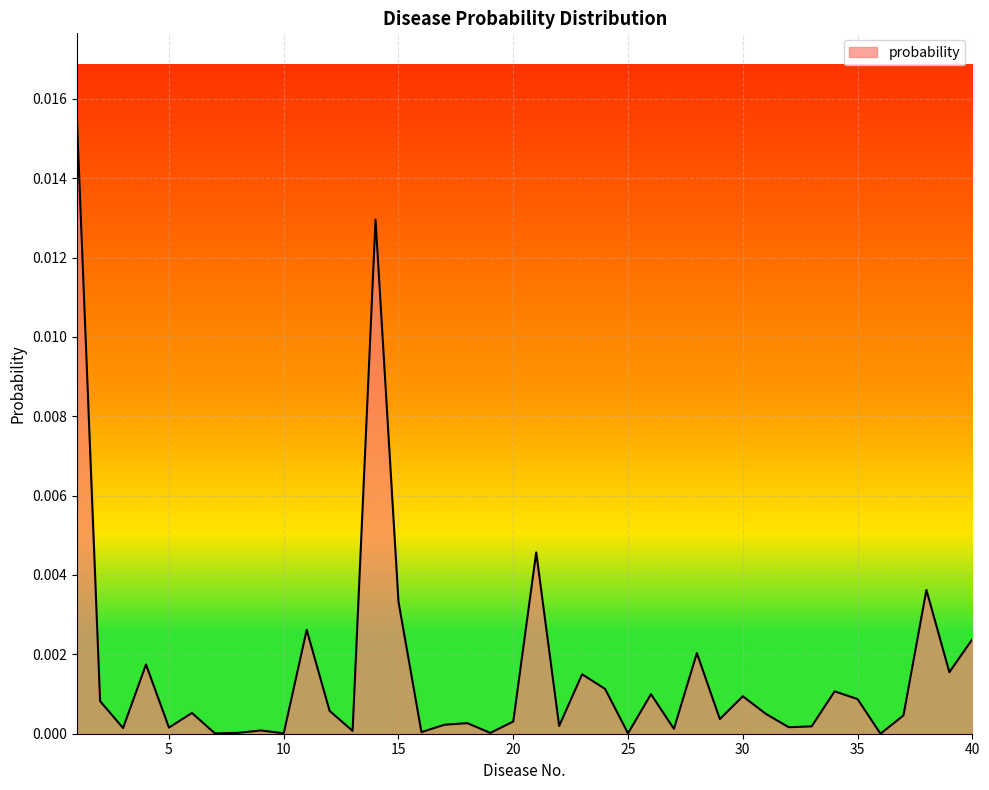

Does the chart display data point markers on the line(s)?

No